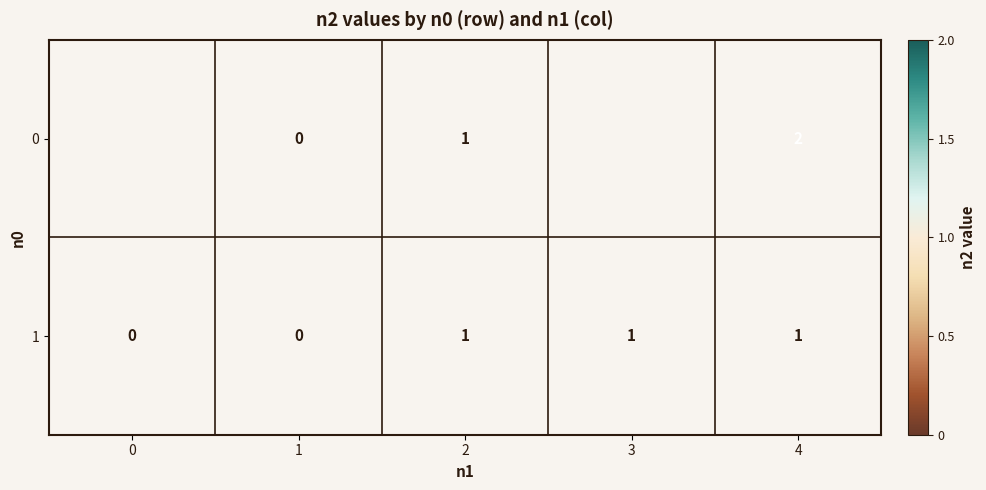

At which category does the chart reach its peak across all series?

4